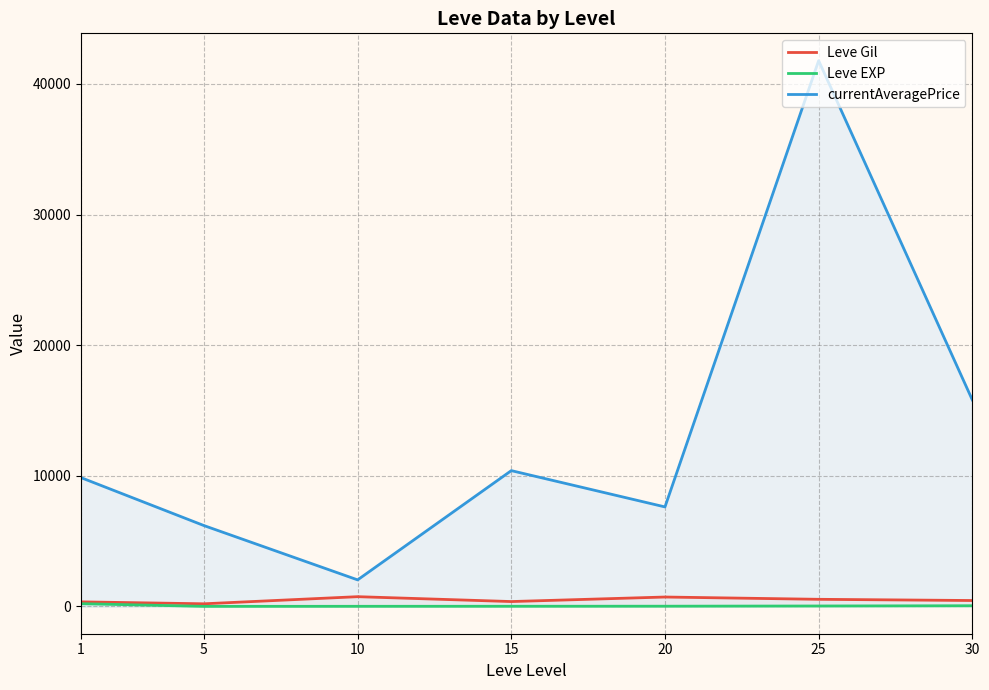

Does the chart display data point markers on the line(s)?

No